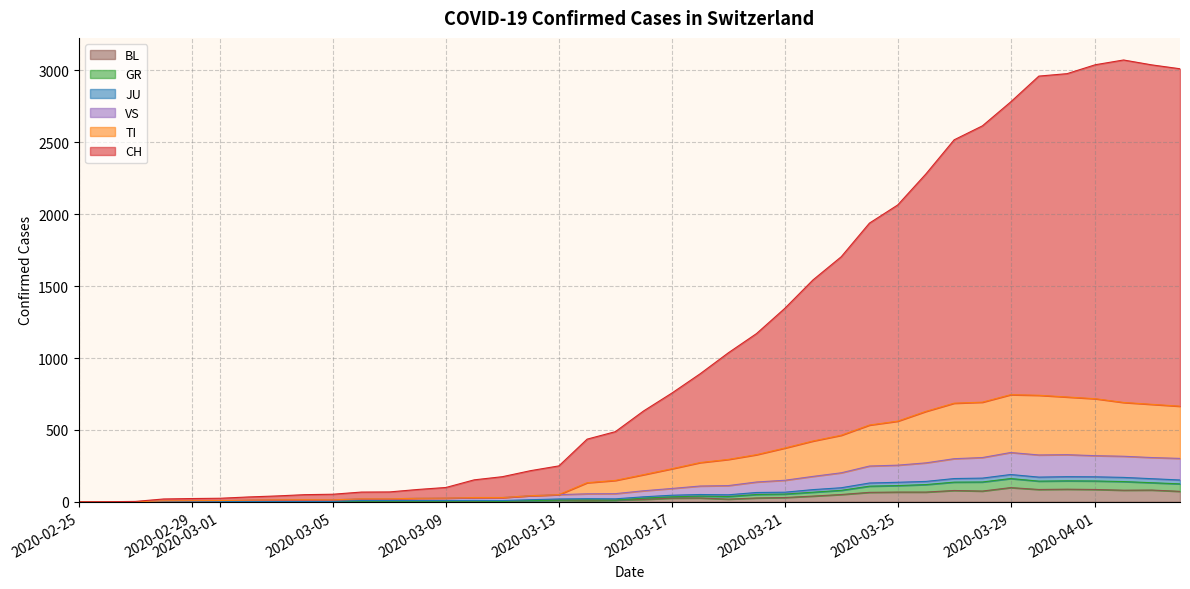

True or false: JU has more than 0 points higher than both neighbors.

True